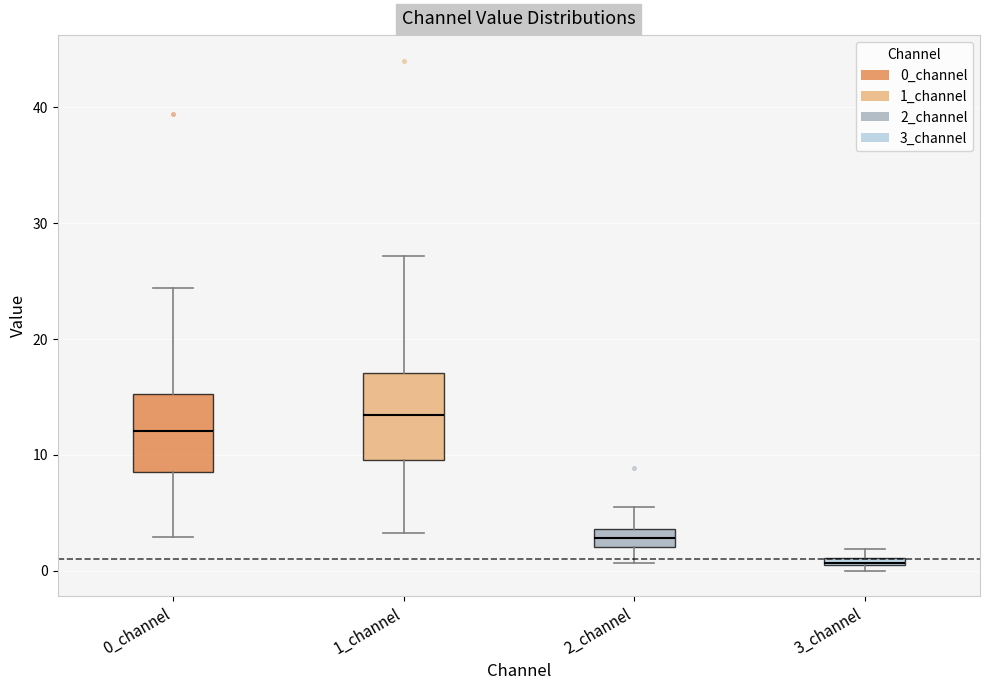

Where is the lower edge of the box for 3_channel on the y-axis? The values are not printed on the chart, so give them approximately, as read against the axis.

0